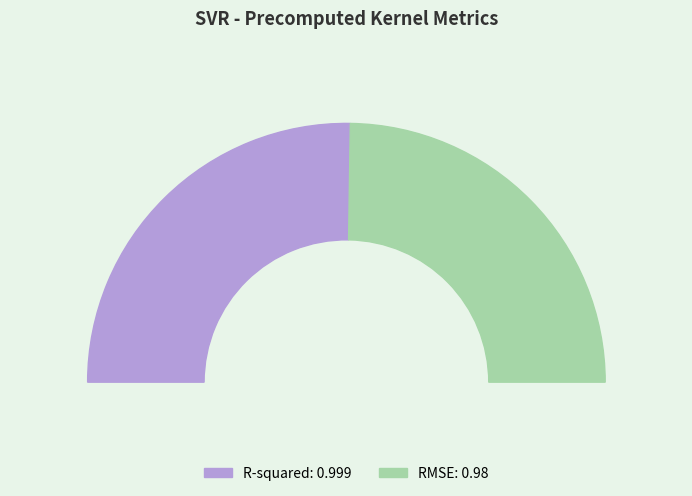

How many slices are in this pie chart?

2